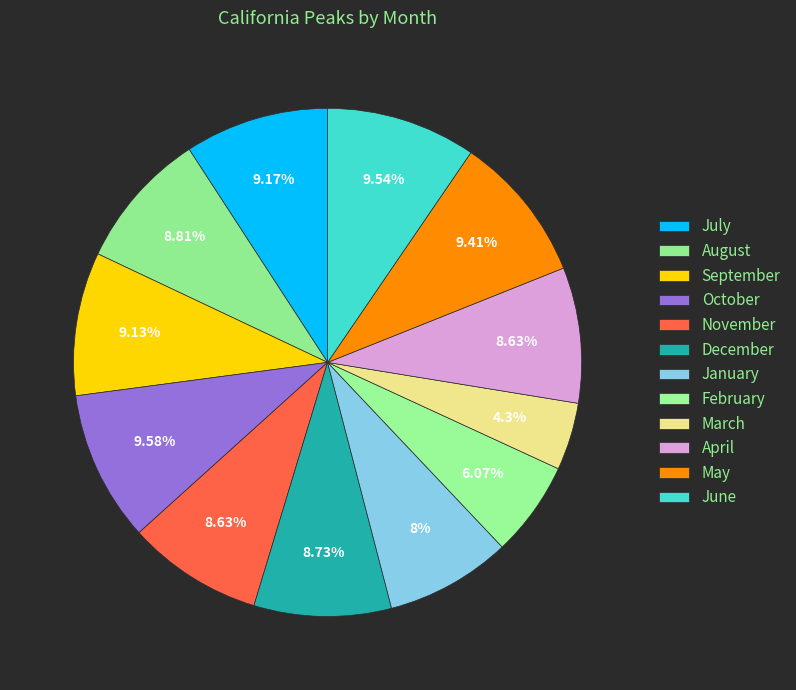

Is there any slice that represents more than half of the pie?

No